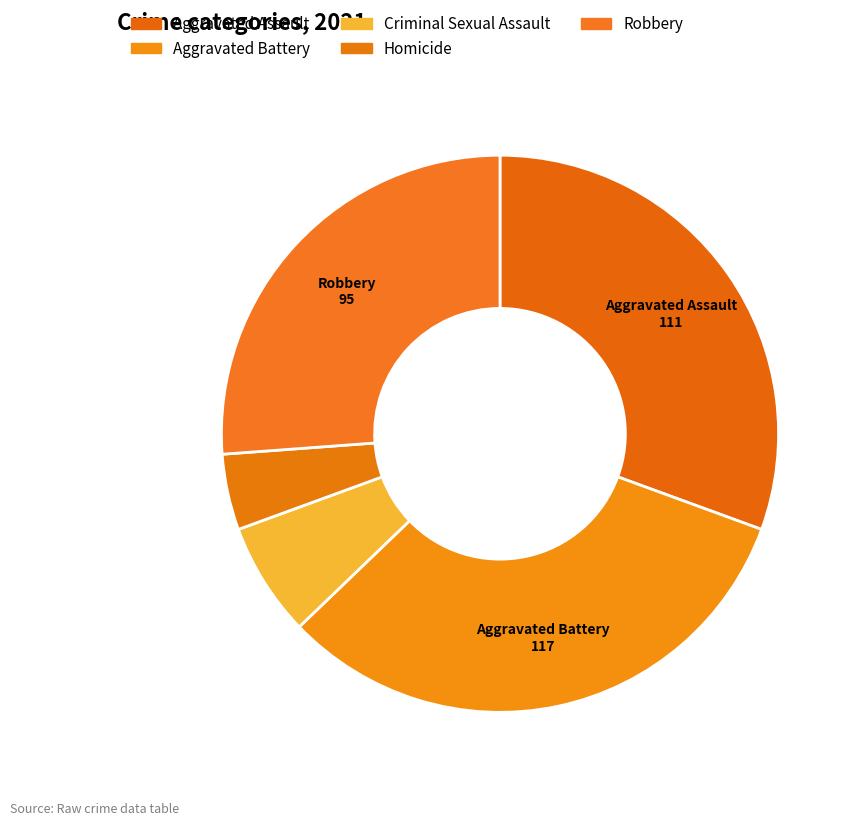

To the nearest percent, what portion does Robbery represent?

26%